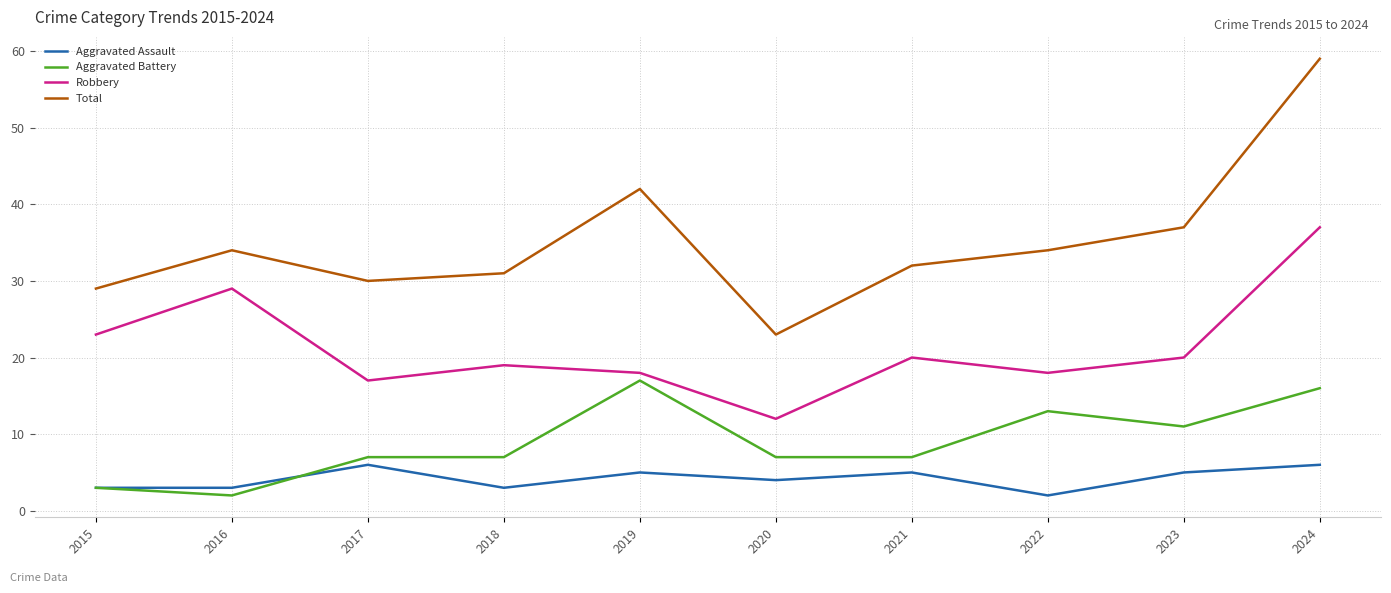

What is the approximate value of Robbery at 2017?

17